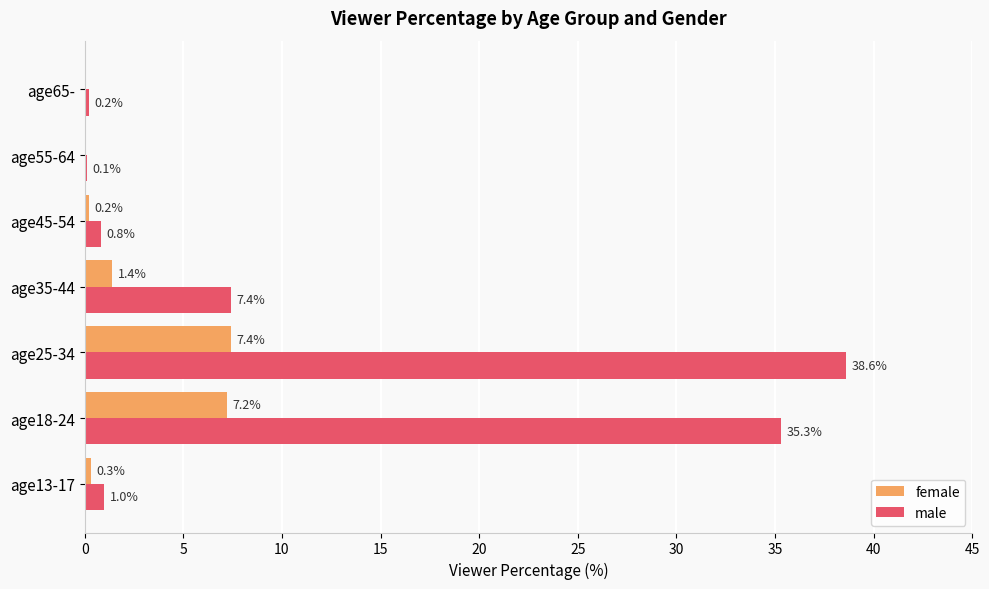

True or false: male has a value of 68.1 at age25-34.

False